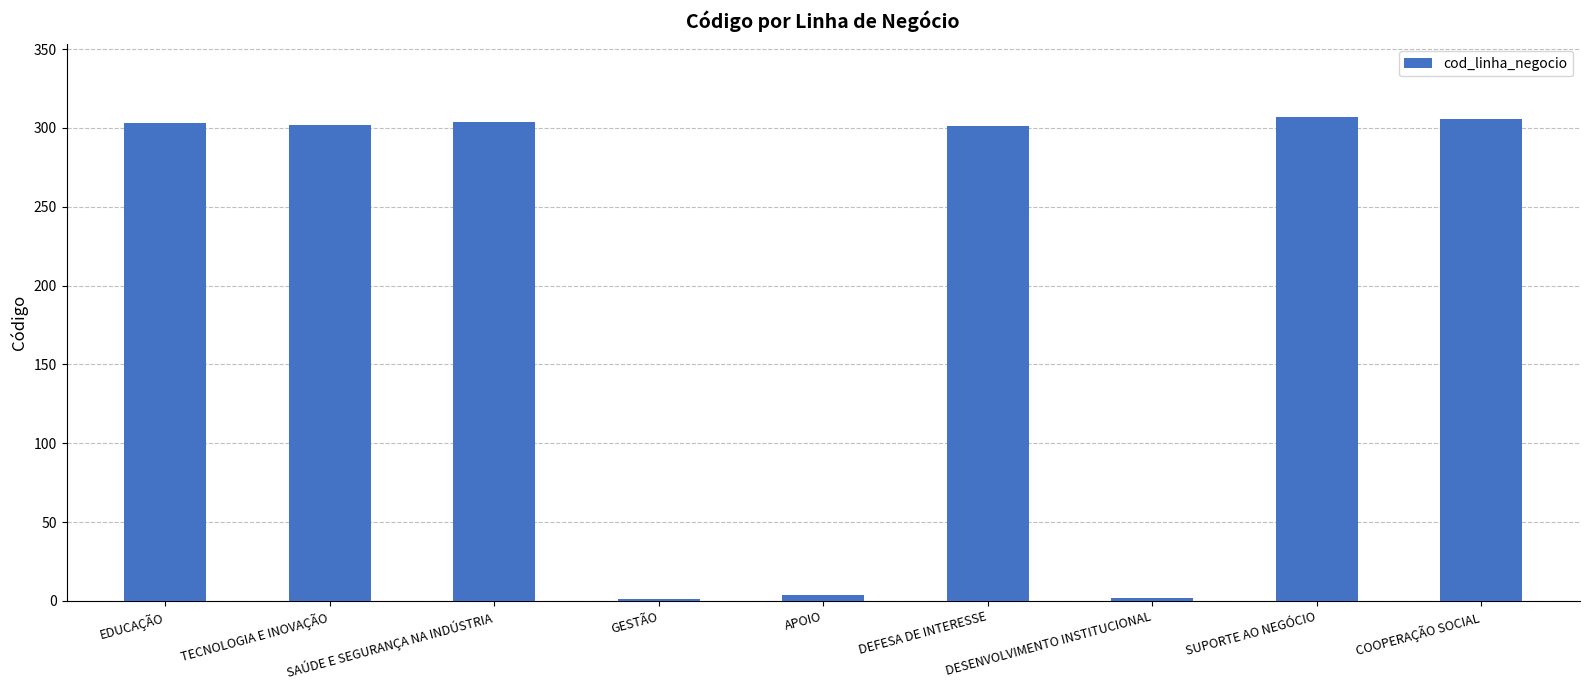

What is the change in value from APOIO to DESENVOLVIMENTO INSTITUCIONAL?

-2